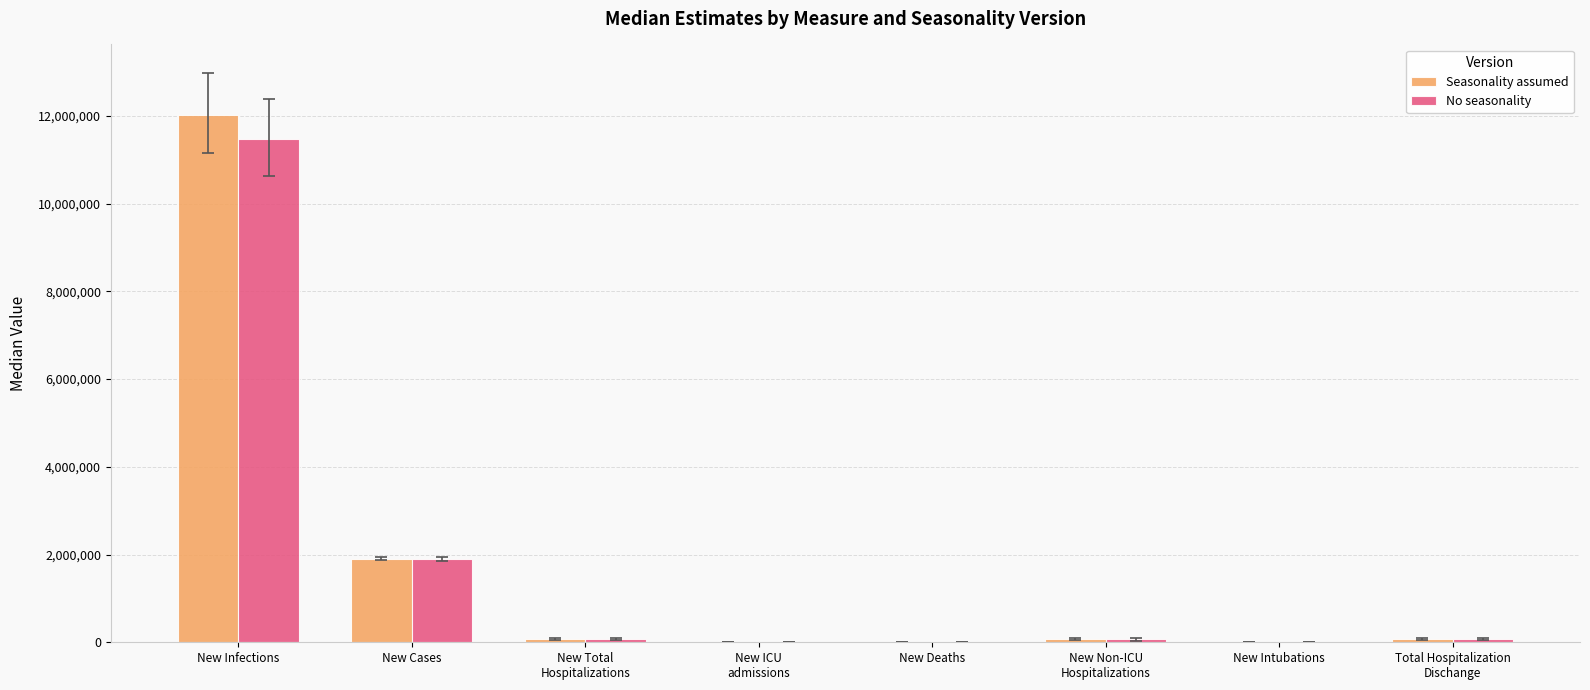

True or false: No seasonality has a value of 16517642 at New Infections.

False